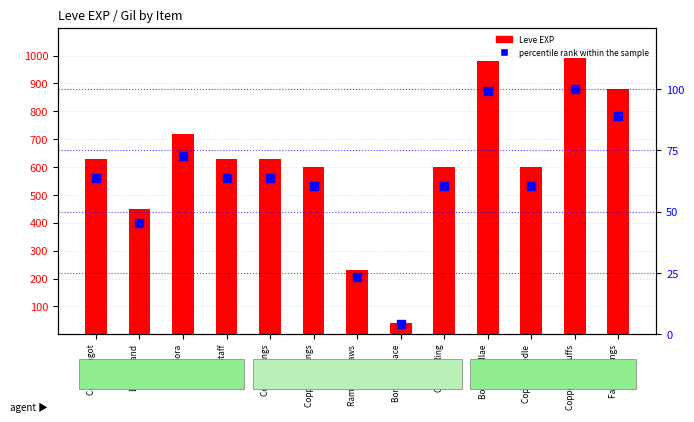

Which series has the widest spread of Y values?

Leve EXP